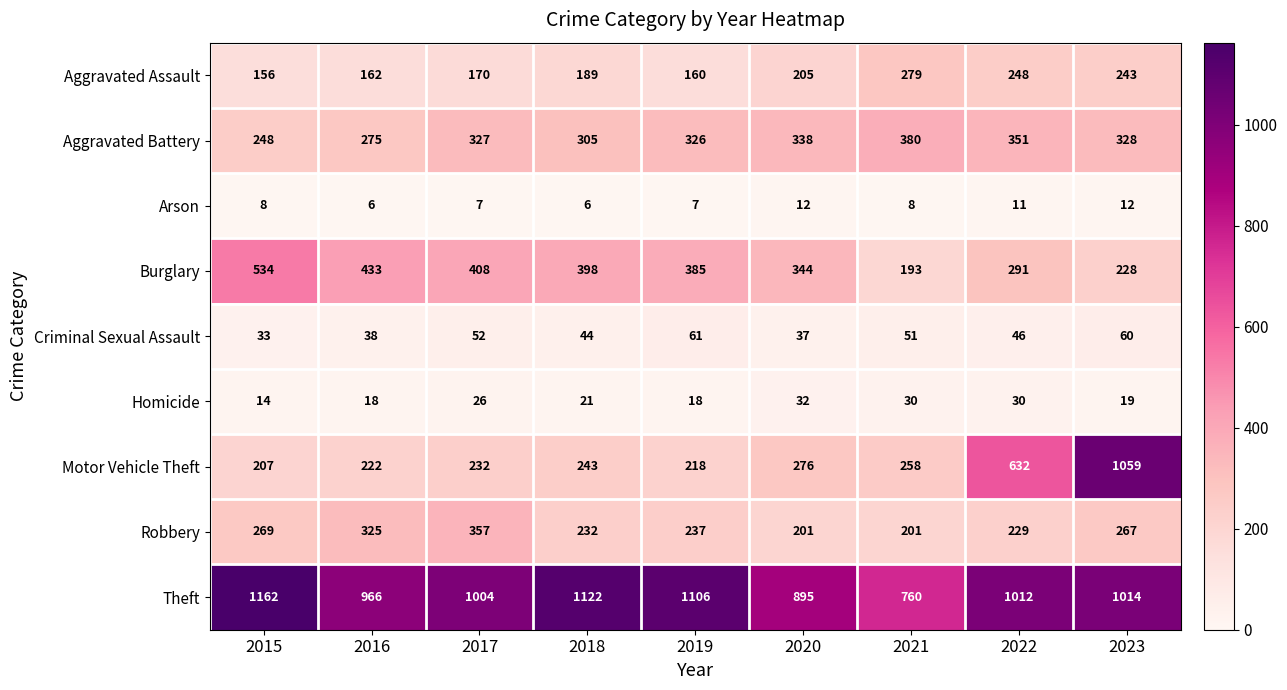

Is it true that Robbery equals 267 at 2023?

True